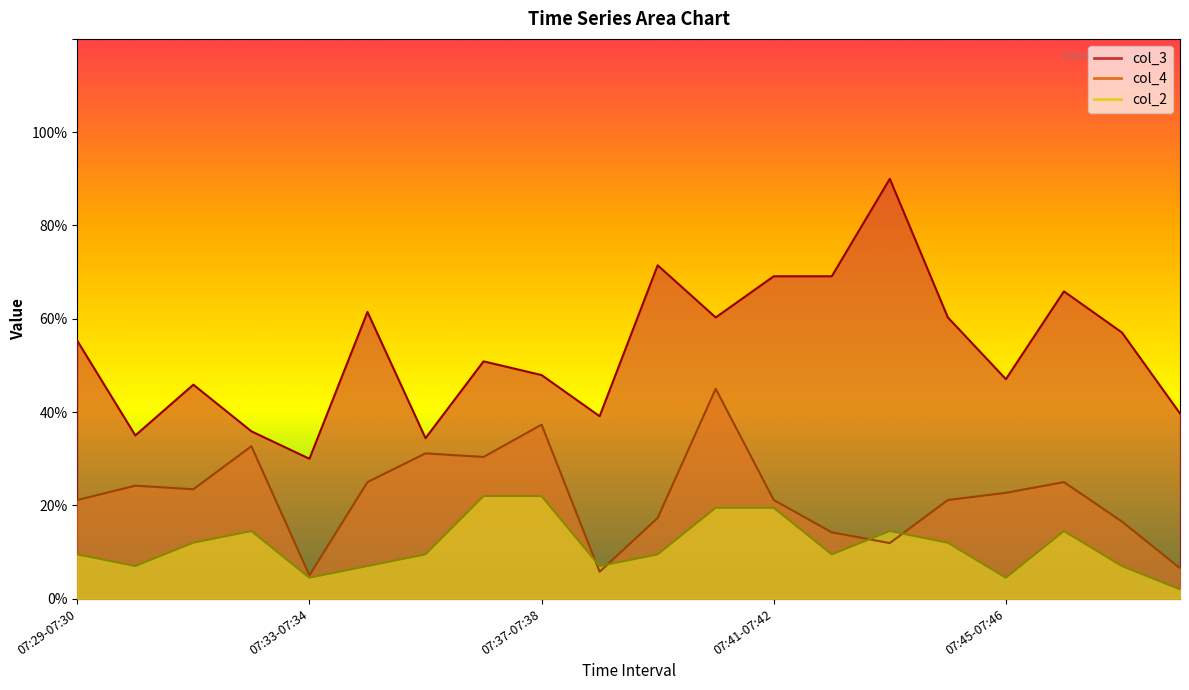

Between 07:33-07:34 and 07:48-07:49, which series saw the biggest shift?

col_3